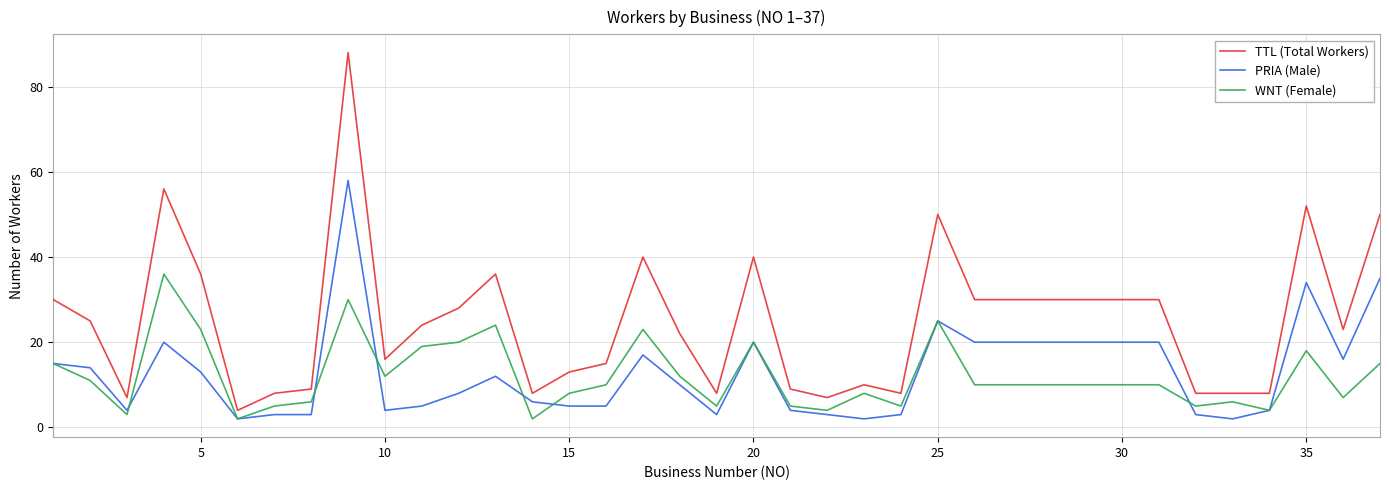

True or false: WNT (Female) and TTL (Total Workers) cross at least once.

False